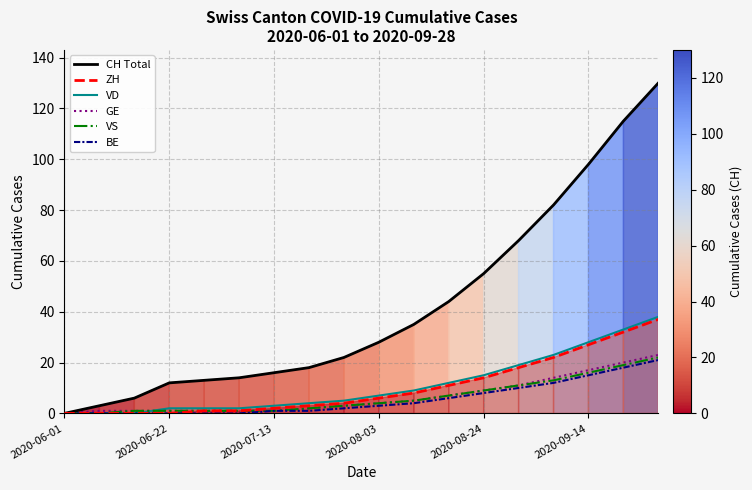

Which series has the largest total across all categories?

CH Total